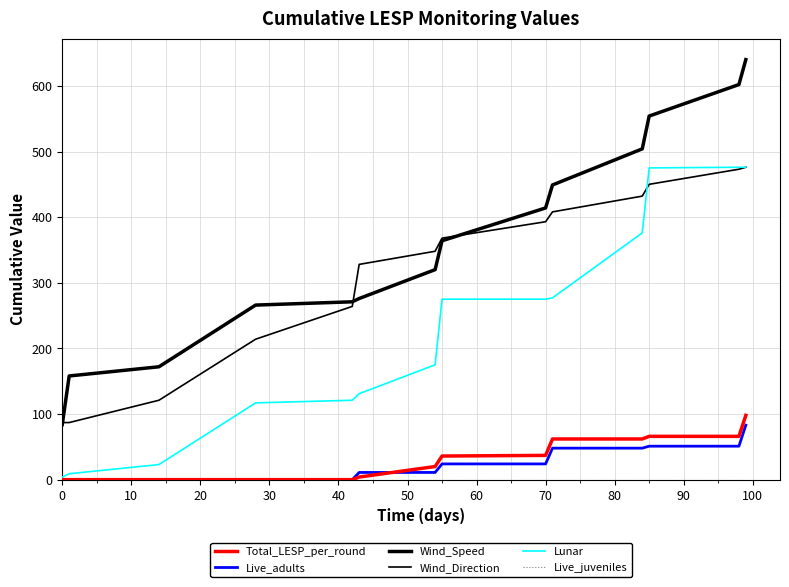

Is this an area chart (filled region under the line)?

No